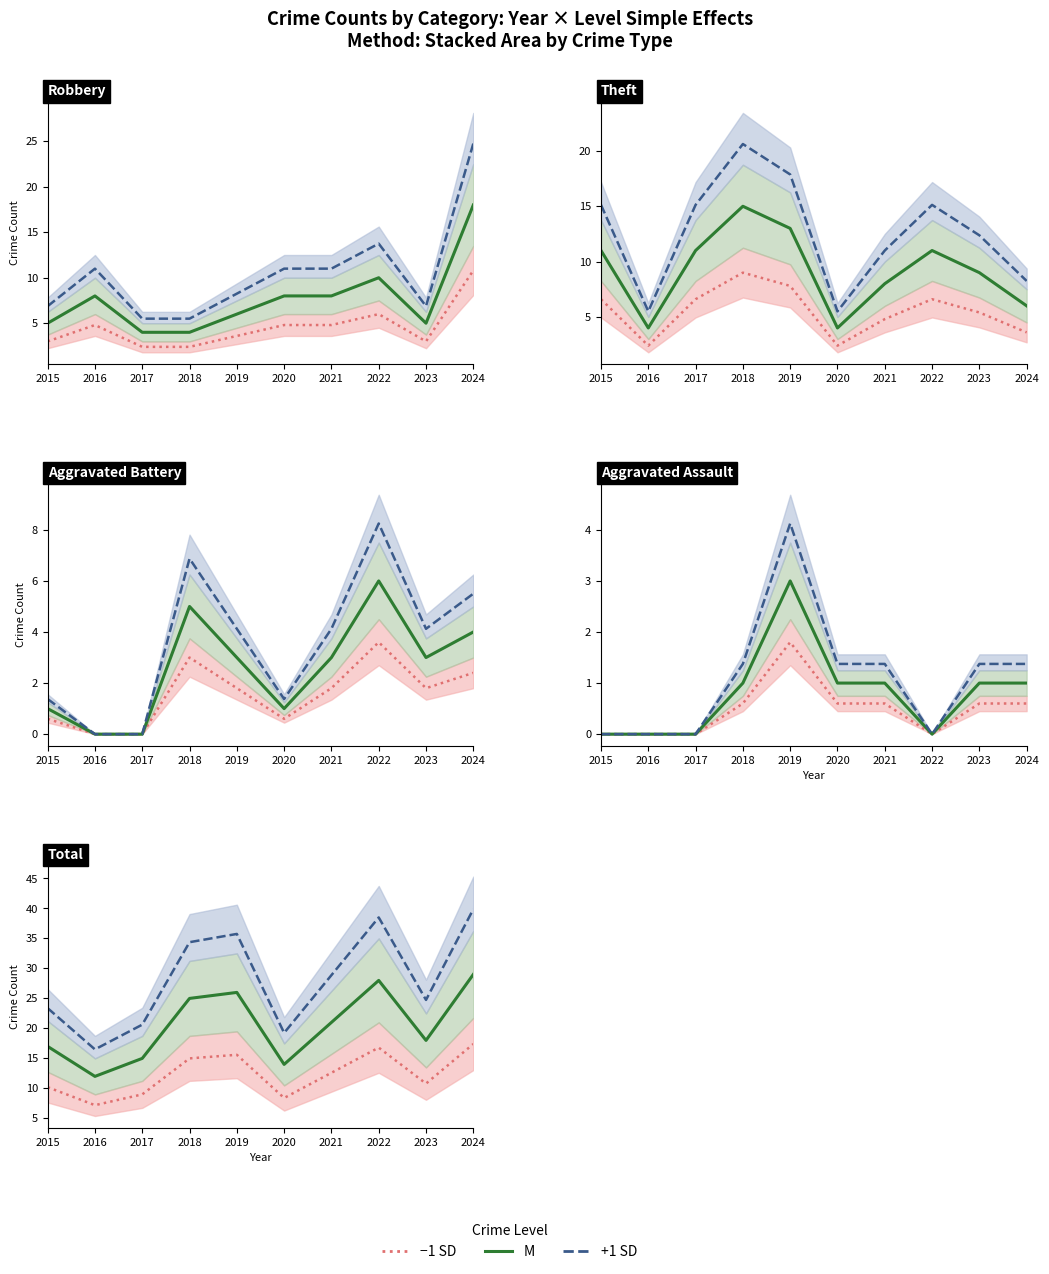

Which series ends up on top after the final intersection of Theft and Aggravated Battery?

Aggravated Battery